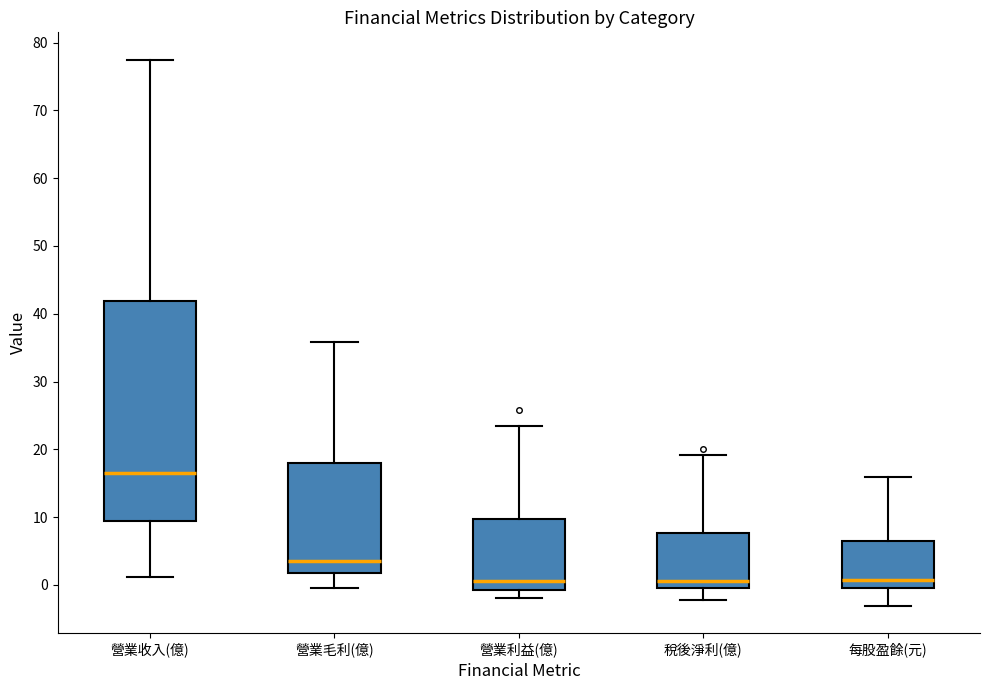

Where is the lower edge of the box for 每股盈餘(元) on the y-axis? The values are not printed on the chart, so give them approximately, as read against the axis.

-1